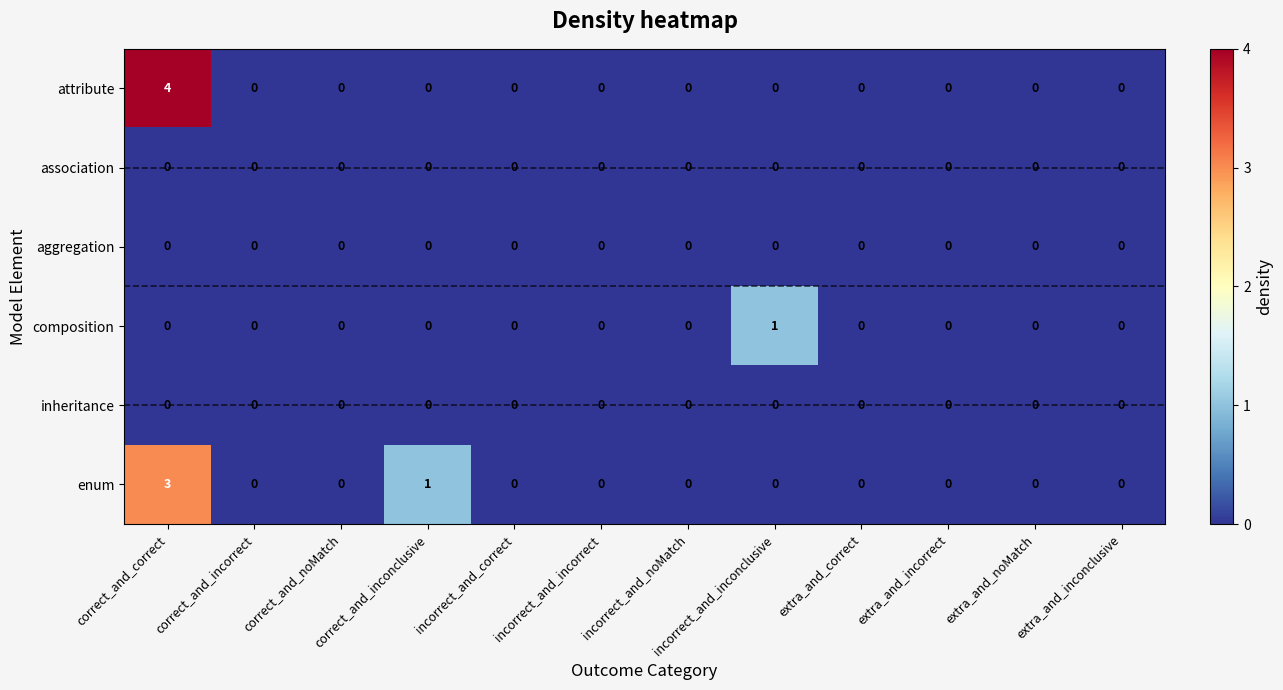

Count the number of categories in the chart.

12